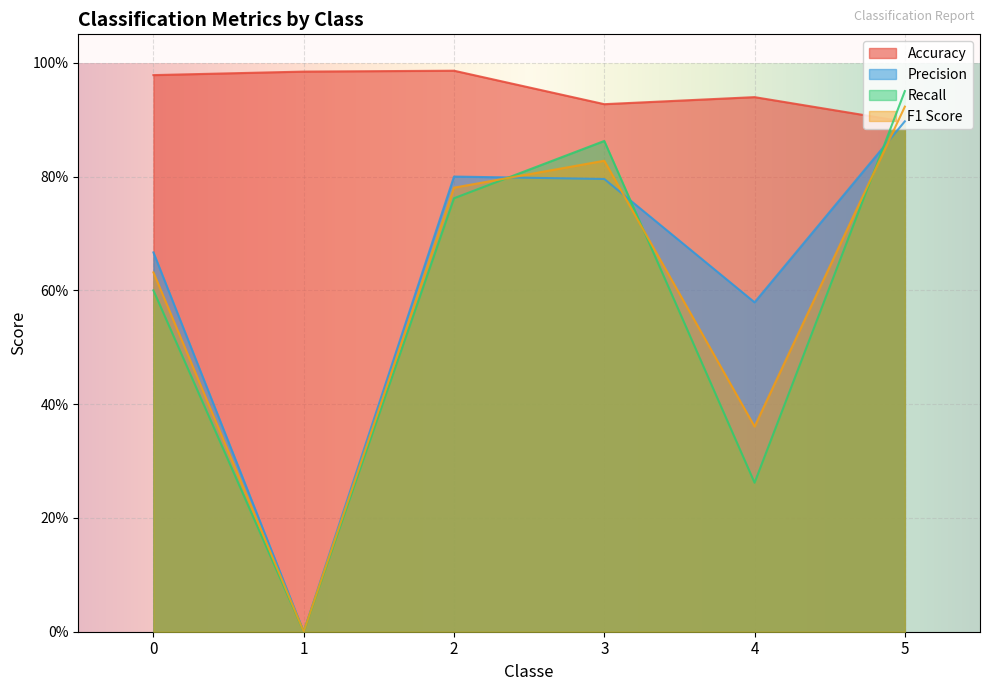

How many times do Recall and Accuracy cross each other?

1